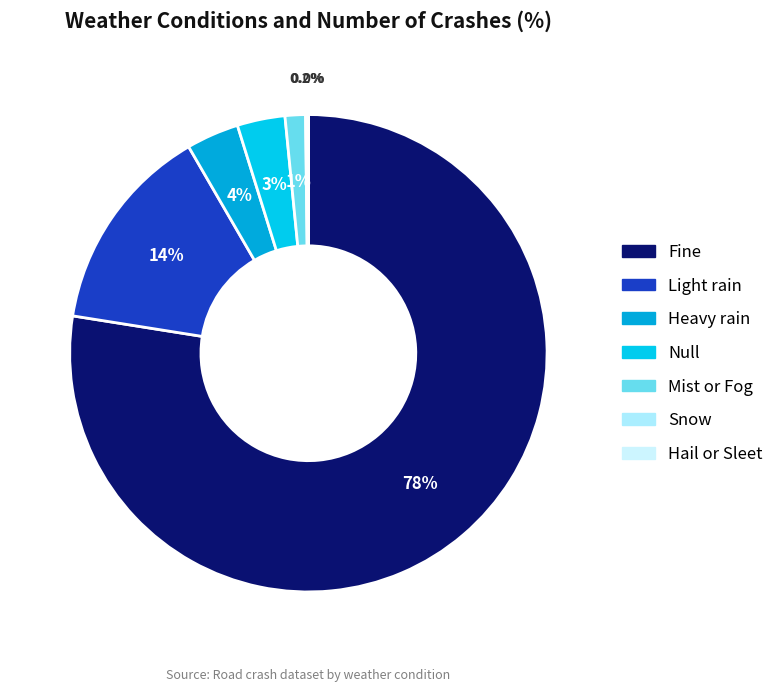

What is the ratio of the value at Mist or Fog to the value at Snow?

9.0